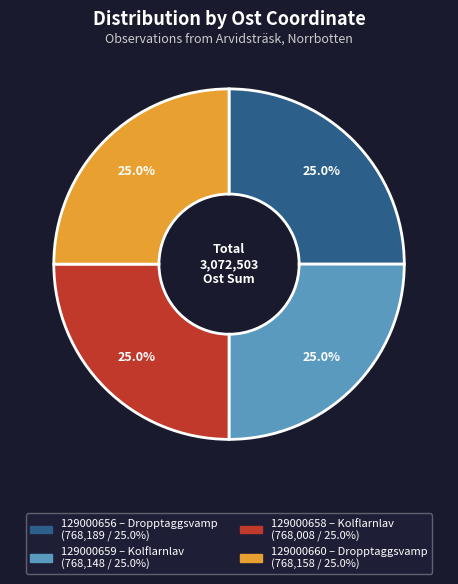

How many segments does this pie chart have?

4